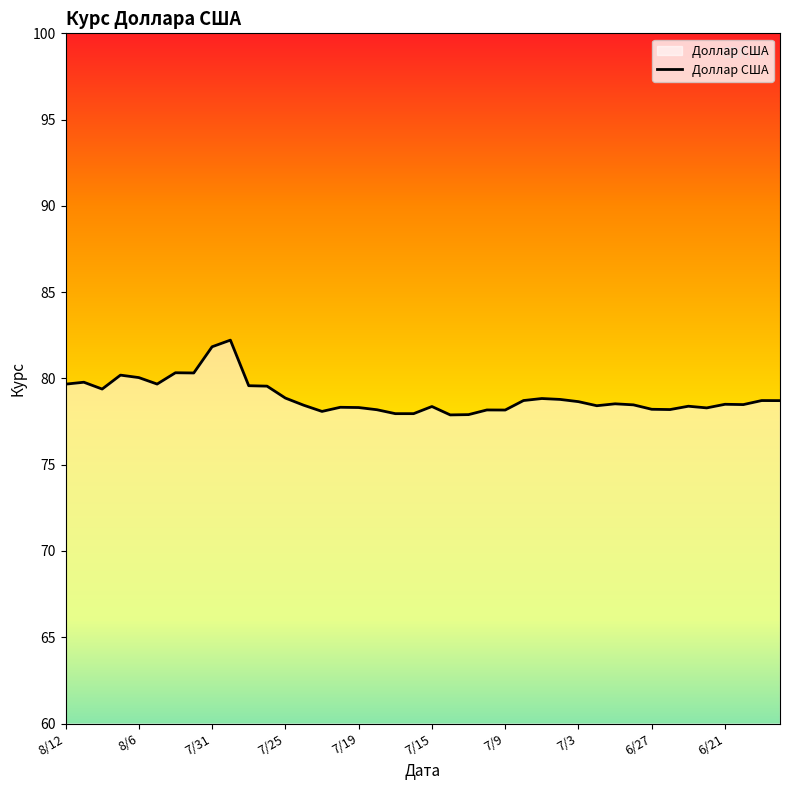

What is the maximum value shown in the chart?

82.2